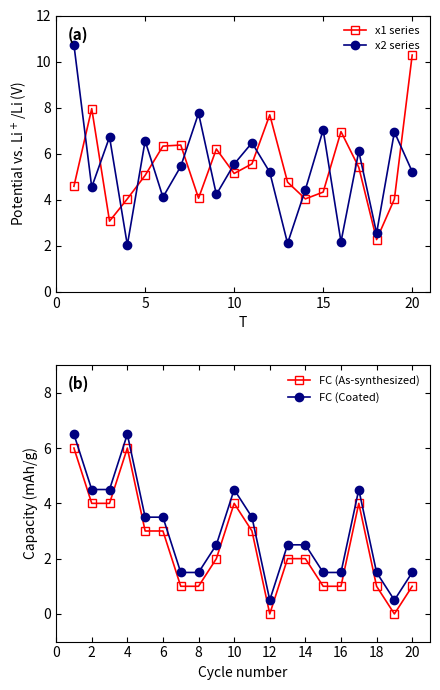

True or false: FC (Coated) and x1 series intersect in this chart.

True